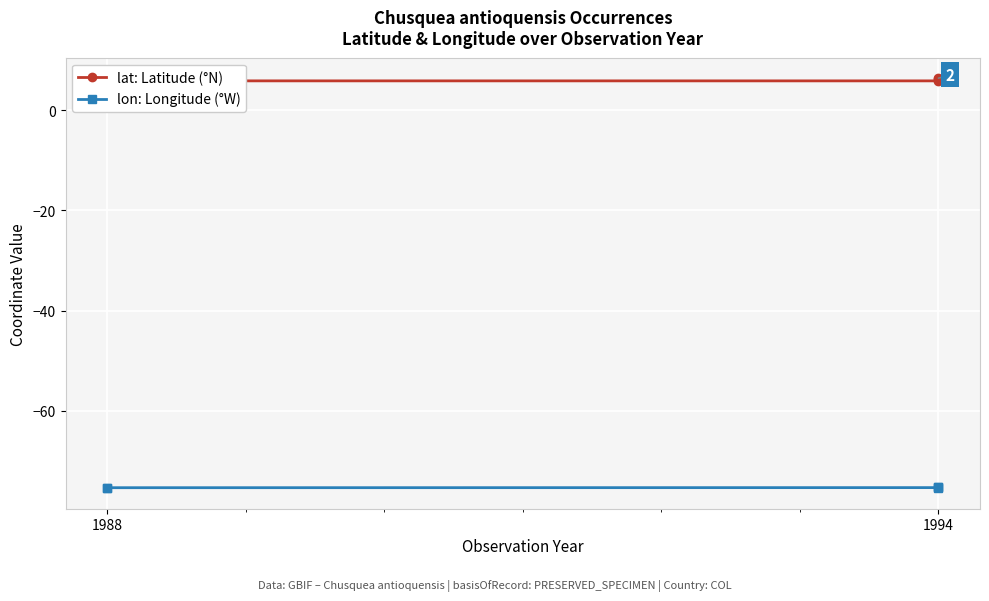

What is the sum of the lon: Longitude (°W) values at 1988 and 1994?

-150.6